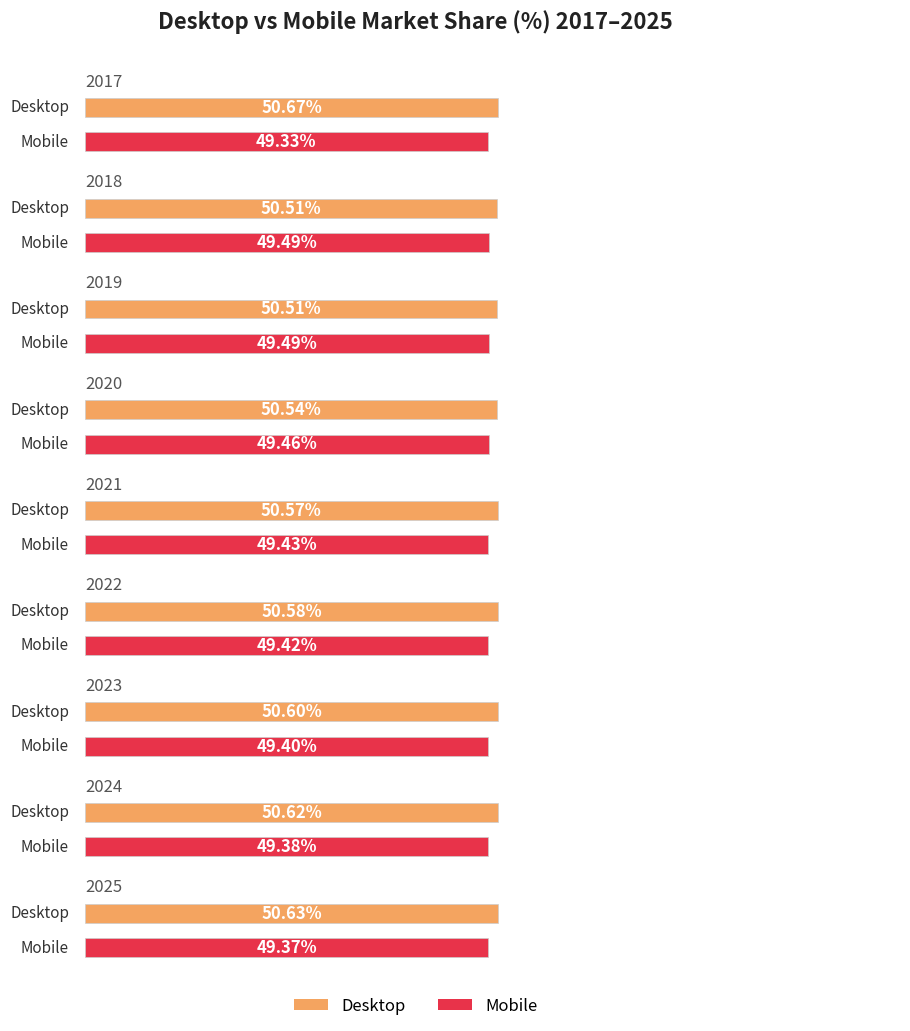

Is the value of Desktop at 2024 greater than the value of Mobile at 2022?

Yes